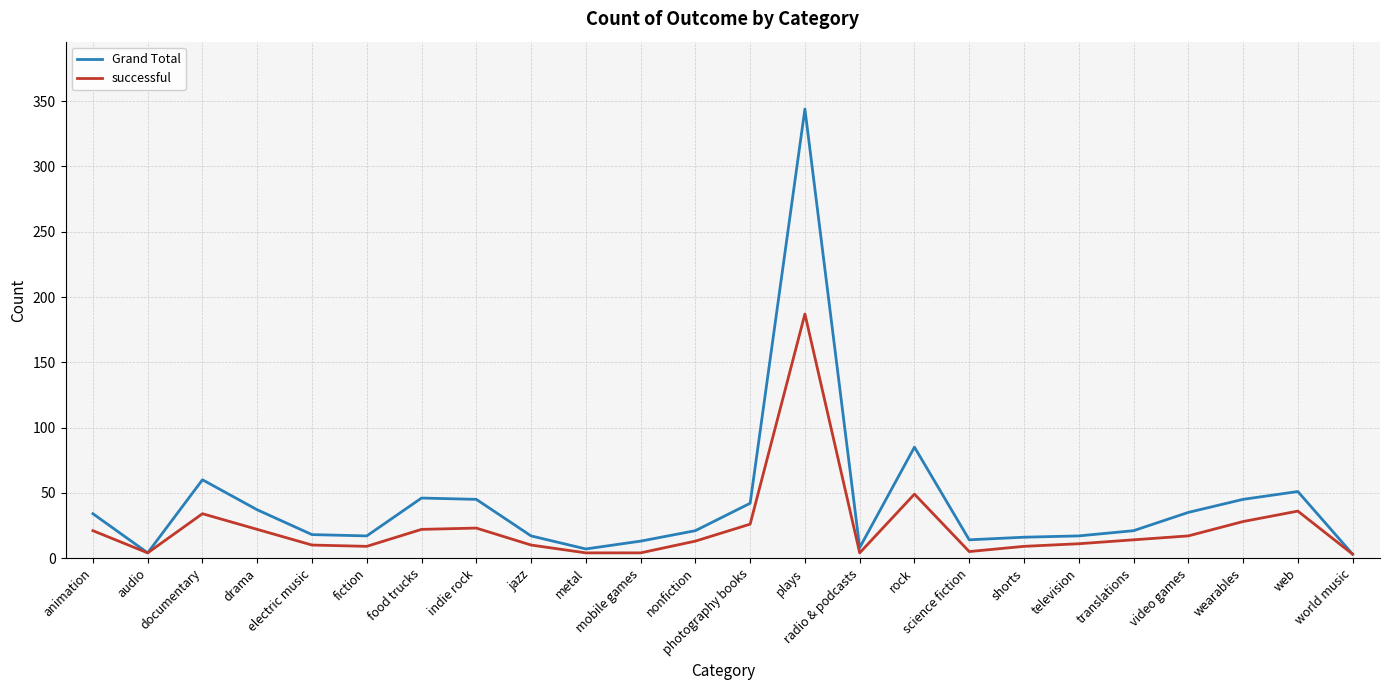

What is the highest value of the Grand Total series?

344